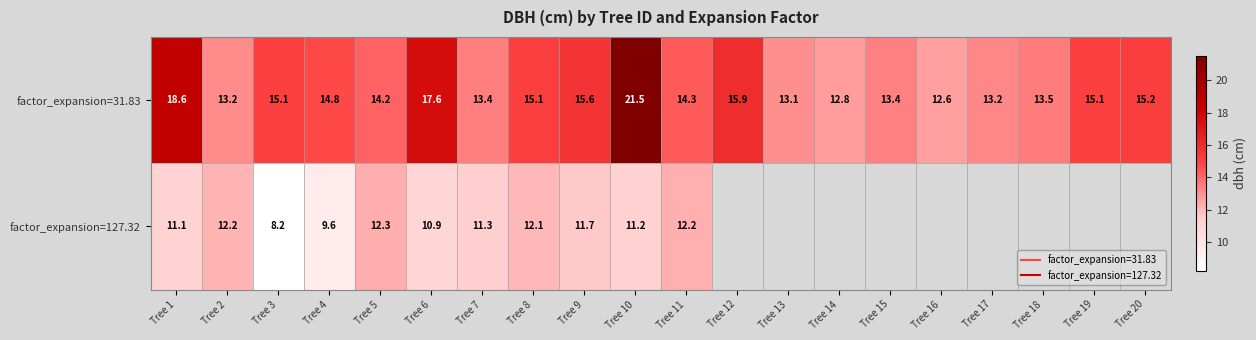

Which category has the highest value in the factor_expansion=31.83 series?

Tree 10